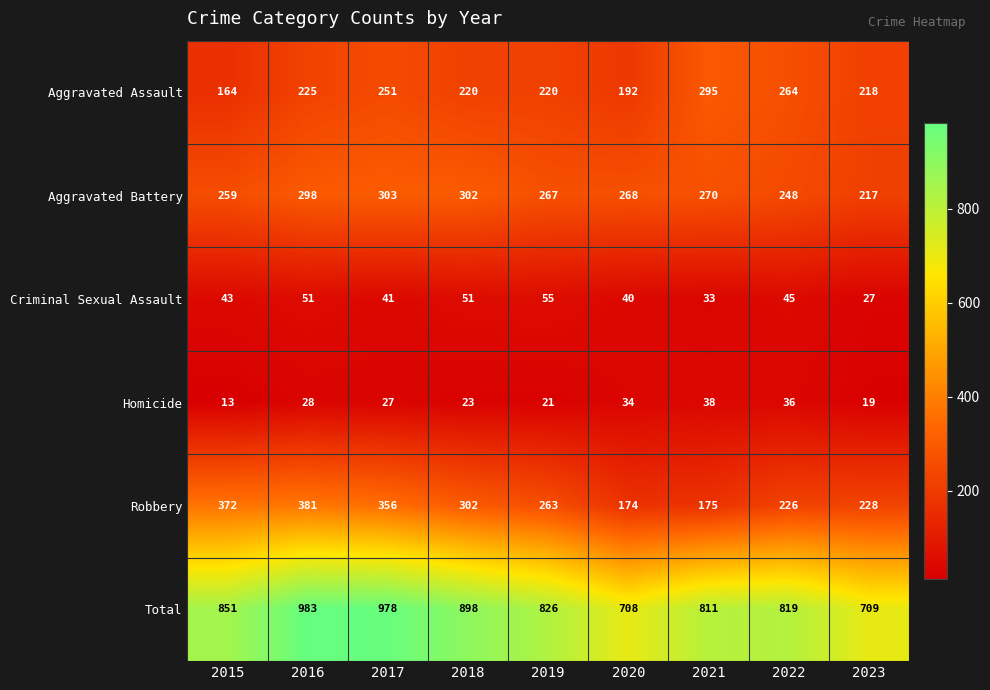

How many data points does each series have?

9